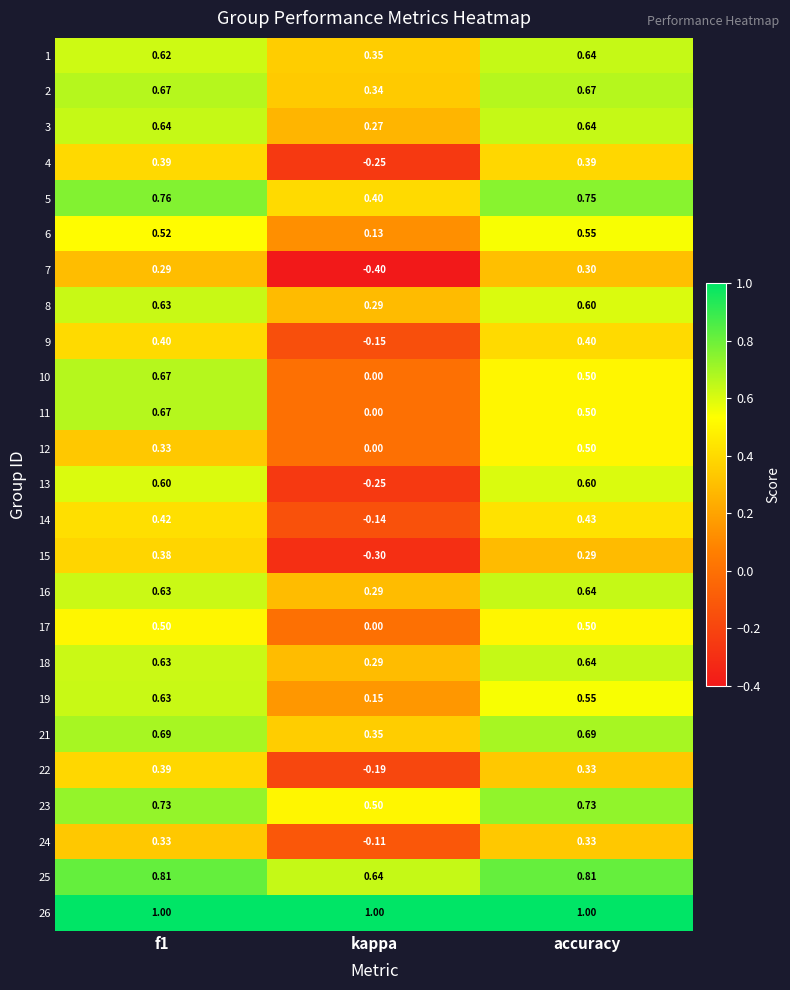

How many data points does each series have?

3